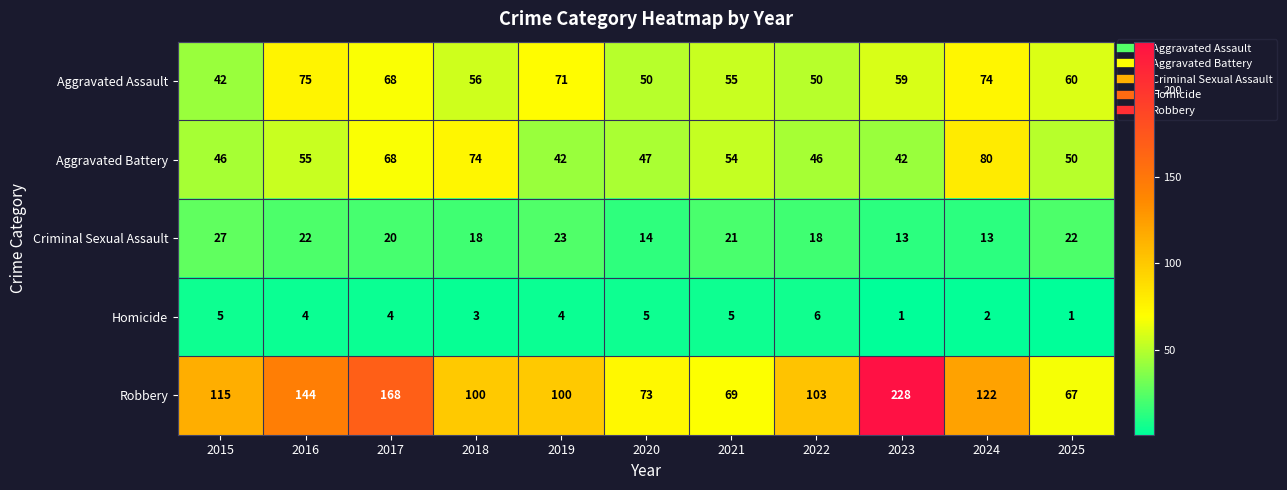

What is the total value across all series at 2018?

251